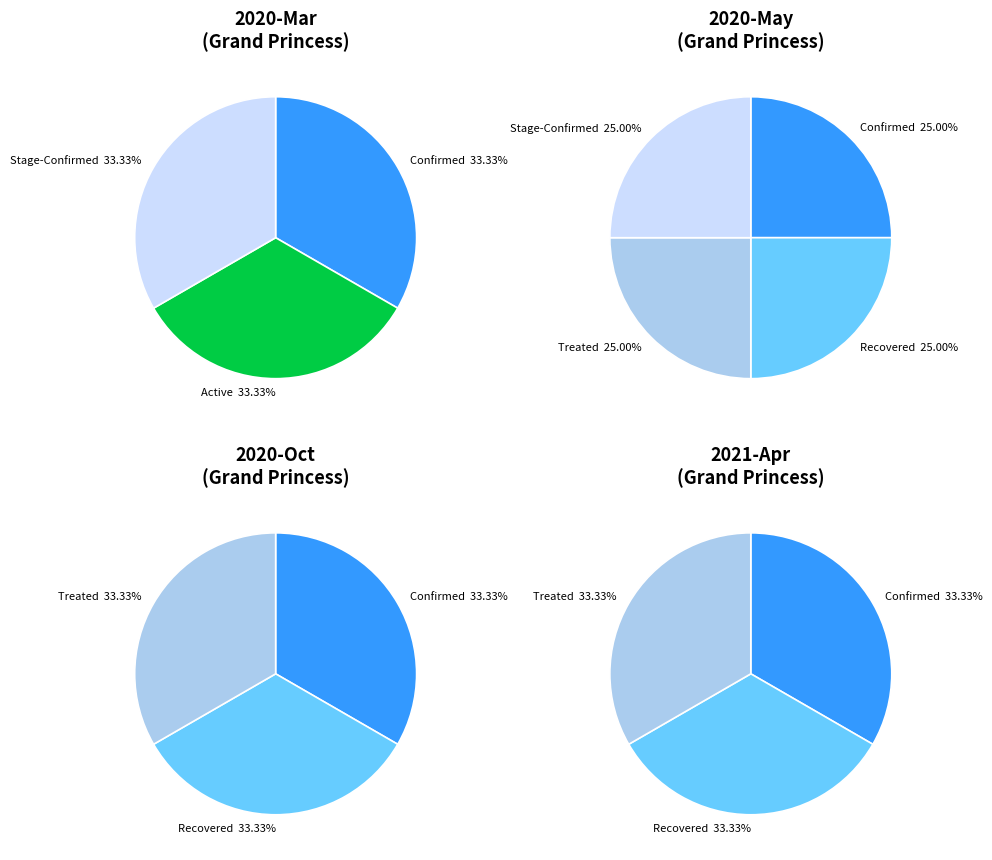

Is 36 the majority of the pie?

No